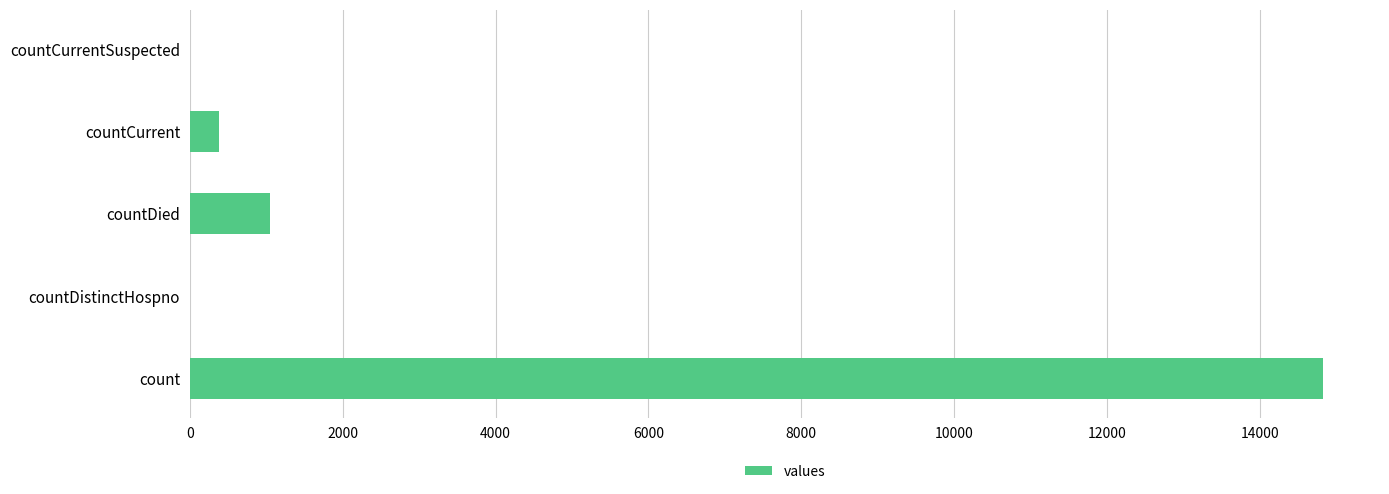

What is the change in value from count to countCurrent?

-14449